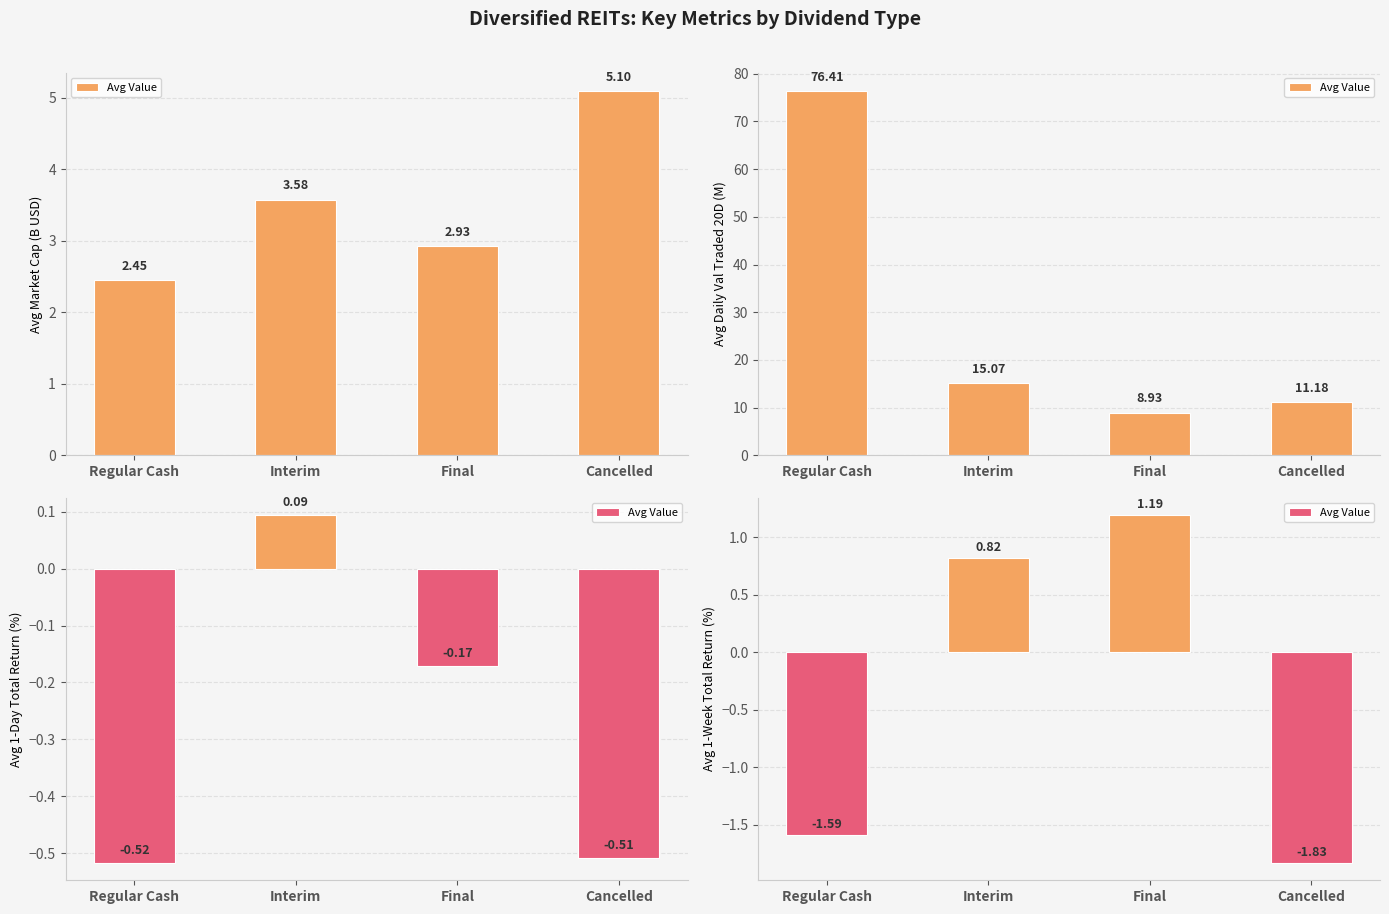

Between Final and Interim, which is larger?

Final